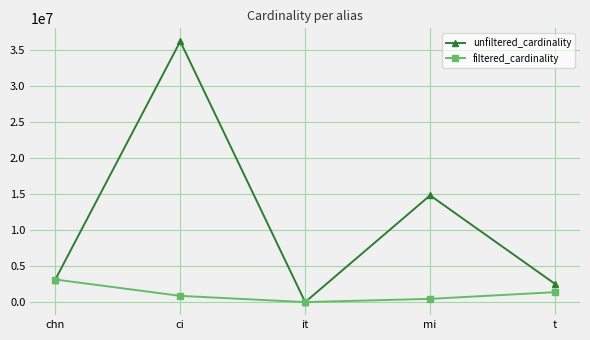

What is the label of the 5th point from the left?

t